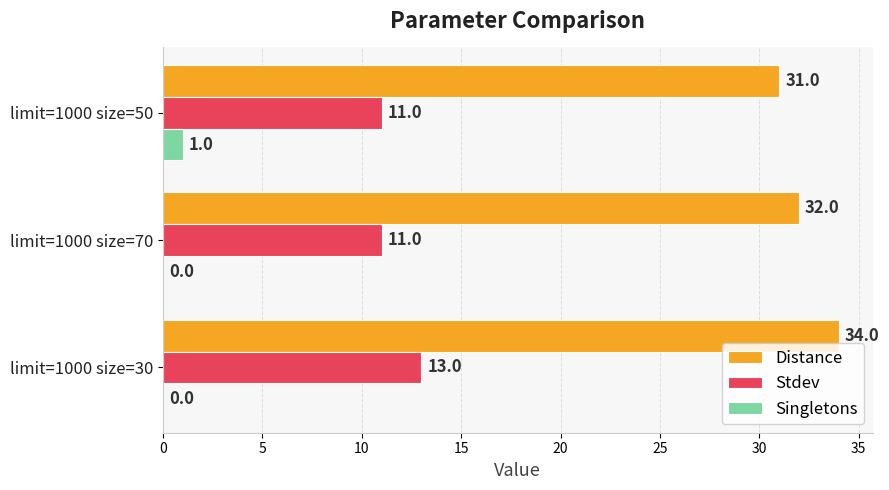

At which category does the chart reach its peak across all series?

limit=1000 size=30